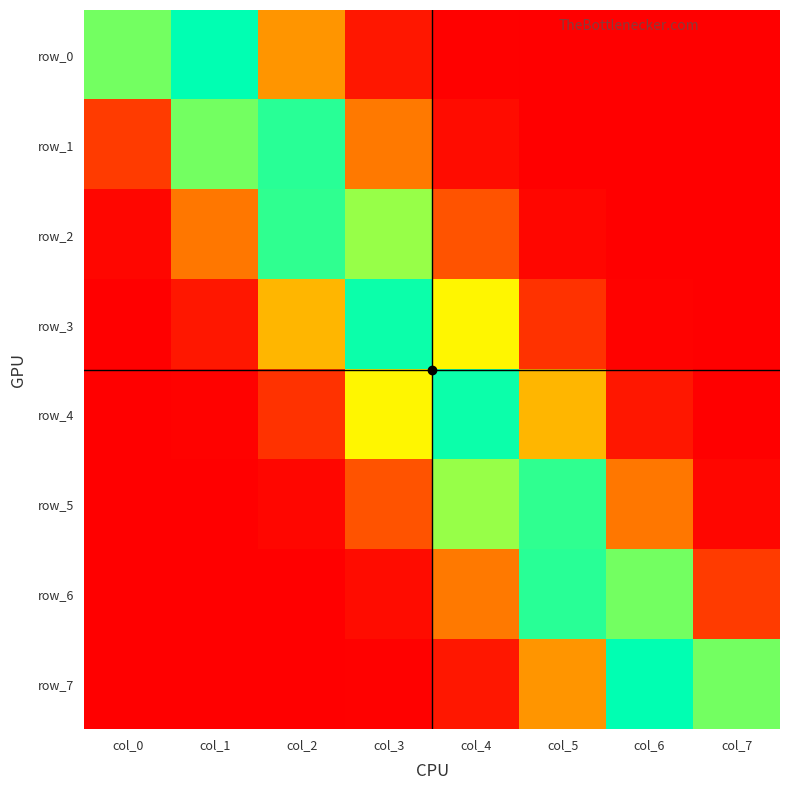

Reading left to right, list all the values displayed in this chart.

row_0: col_0=0.4	col_1=0.4	col_2=0.2	col_3=0.0	col_4=0.0	col_5=0.0	col_6=0.0	col_7=0.0
row_1: col_0=0.1	col_1=0.4	col_2=0.4	col_3=0.1	col_4=0.0	col_5=0.0	col_6=0.0	col_7=0.0
row_2: col_0=0.0	col_1=0.1	col_2=0.4	col_3=0.3	col_4=0.1	col_5=0.0	col_6=0.0	col_7=0.0
row_3: col_0=0.0	col_1=0.0	col_2=0.2	col_3=0.4	col_4=0.3	col_5=0.1	col_6=0.0	col_7=0.0
row_4: col_0=0.0	col_1=0.0	col_2=0.1	col_3=0.3	col_4=0.4	col_5=0.2	col_6=0.0	col_7=0.0
row_5: col_0=0.0	col_1=0.0	col_2=0.0	col_3=0.1	col_4=0.3	col_5=0.4	col_6=0.1	col_7=0.0
row_6: col_0=0.0	col_1=0.0	col_2=0.0	col_3=0.0	col_4=0.1	col_5=0.4	col_6=0.4	col_7=0.1
row_7: col_0=0.0	col_1=0.0	col_2=0.0	col_3=0.0	col_4=0.0	col_5=0.2	col_6=0.4	col_7=0.4